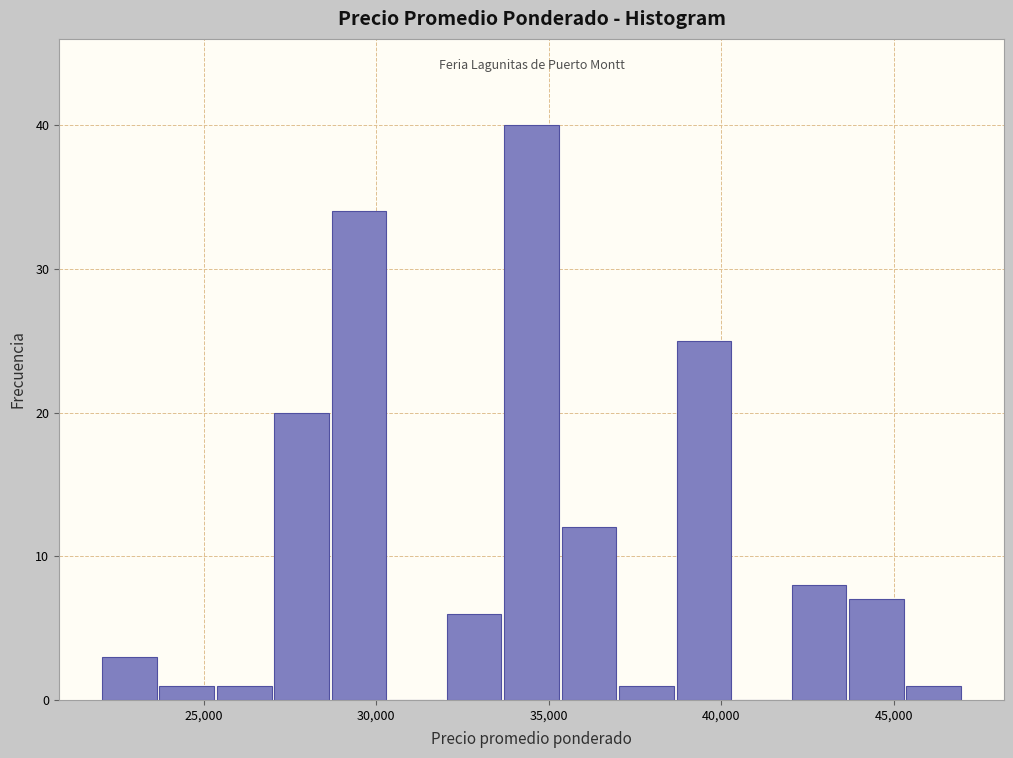

Around what value on the x-axis is the tallest bar? Give the approximate position of its centre, as read against the axis.

34500